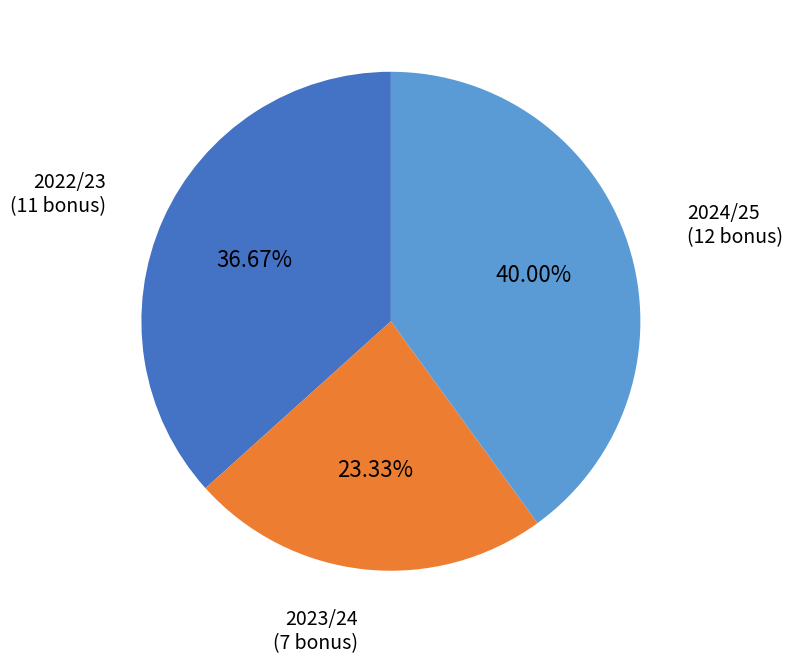

Which has a higher value, 2022/23 or 2024/25?

2024/25